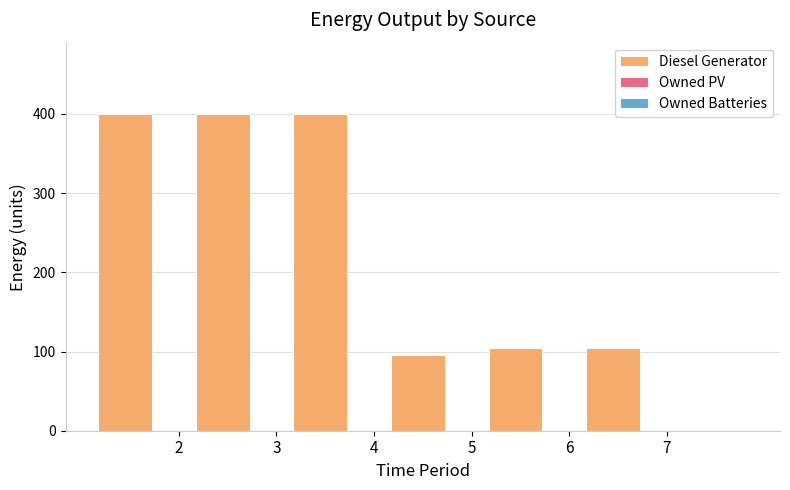

Reading right to left, transcribe all the data shown in this chart.

105	105	95	400	400	400